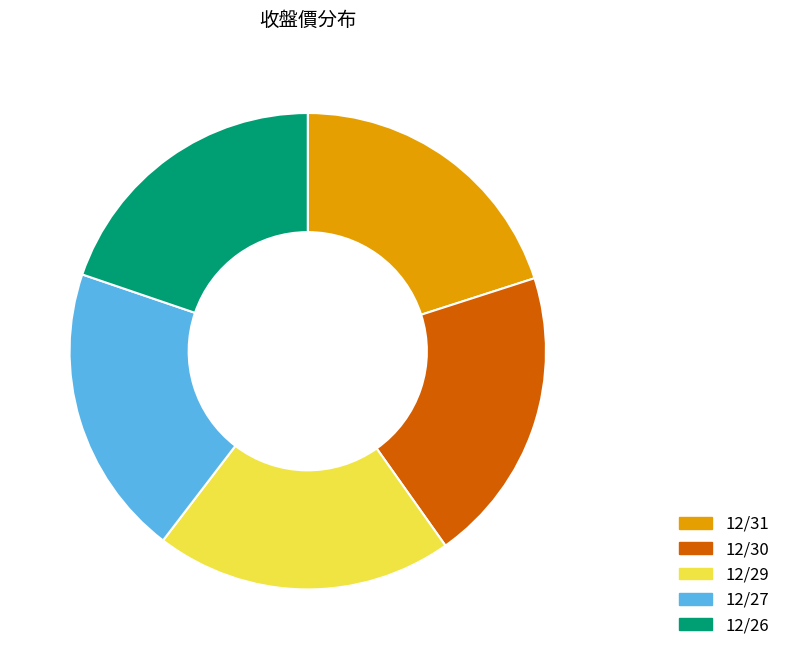

Approximately how many times larger is the value at 12/29 compared to 12/27?

1.0